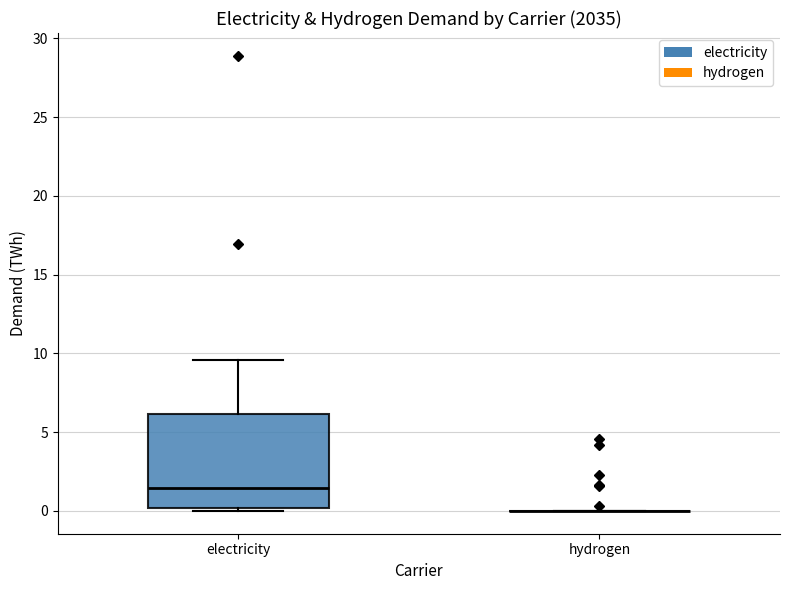

Which box is the tallest, from its lower edge to its upper edge?

electricity